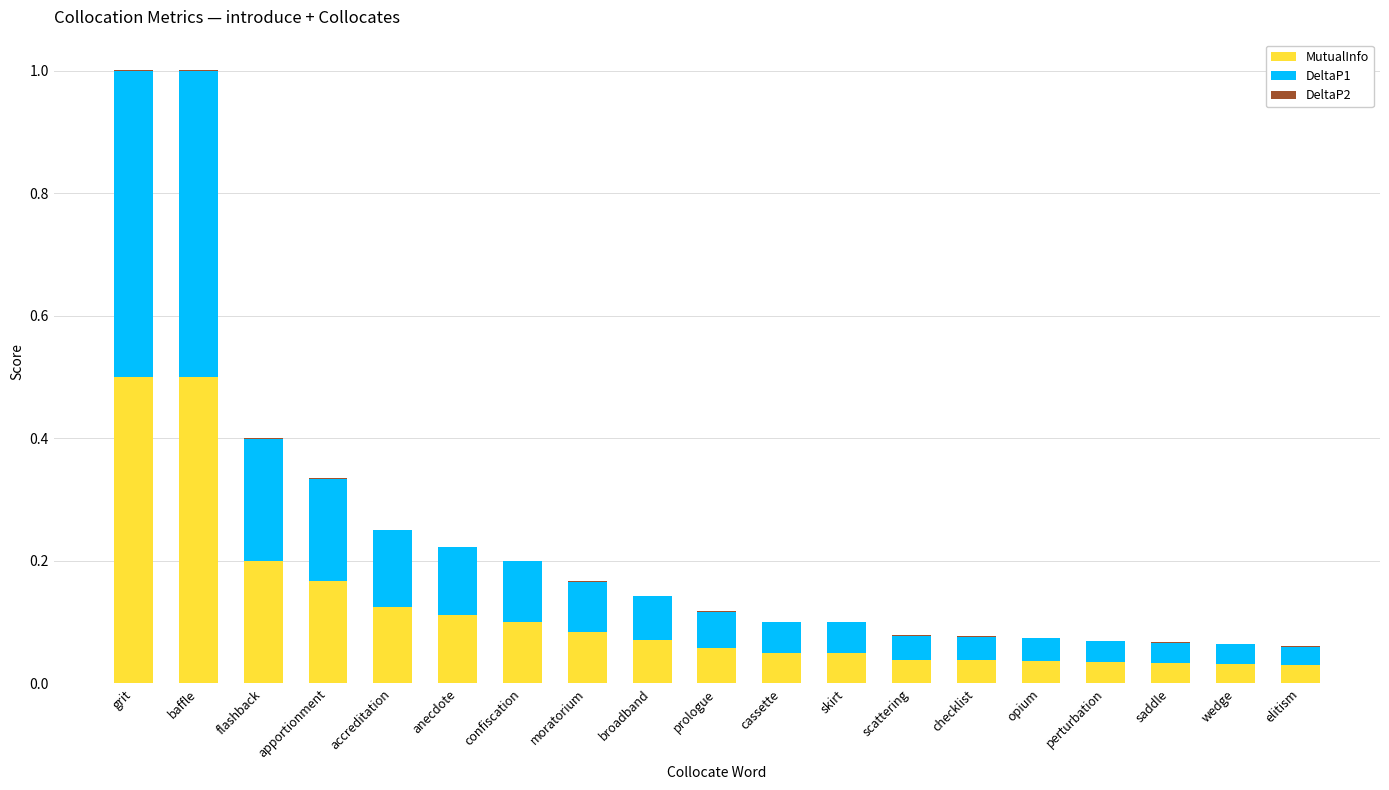

Is it true that MutualInfo equals 0.1 at cassette?

False